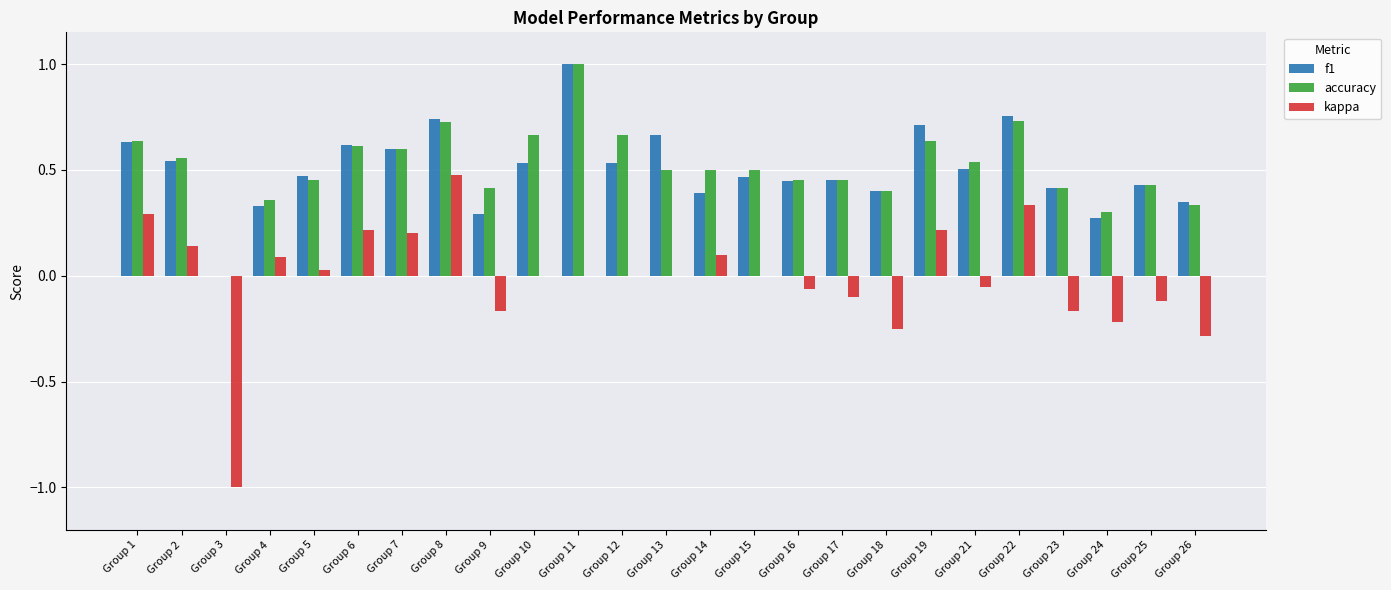

At which label is f1 closest to 0?

Group 3